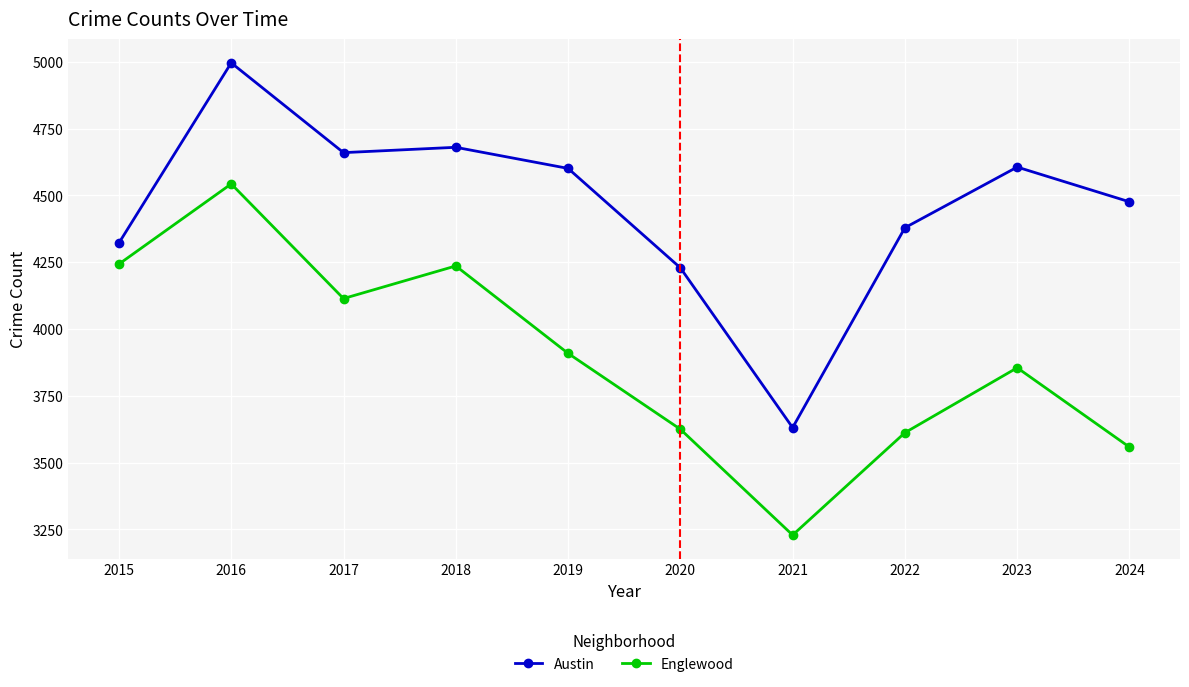

True or false: Englewood has more than 1 interior local peaks.

True